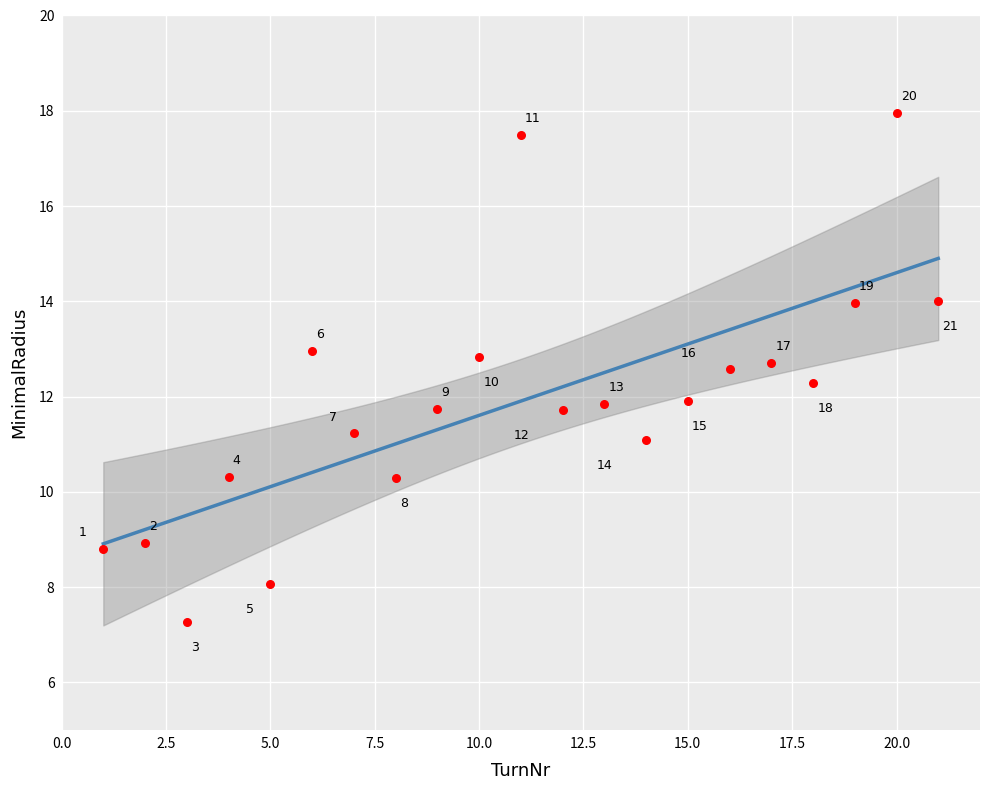

What is the range of X values (max minus min)?

20.0